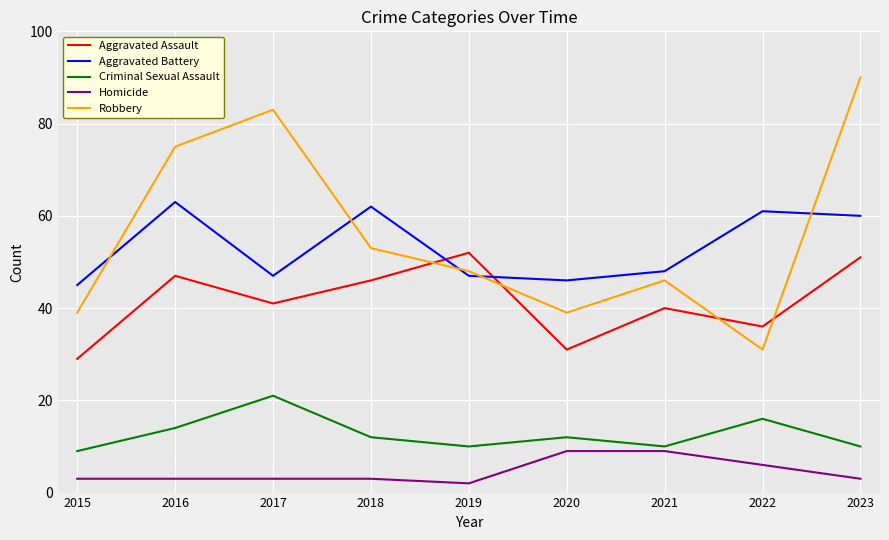

How many interior local peaks does the Criminal Sexual Assault series have?

3